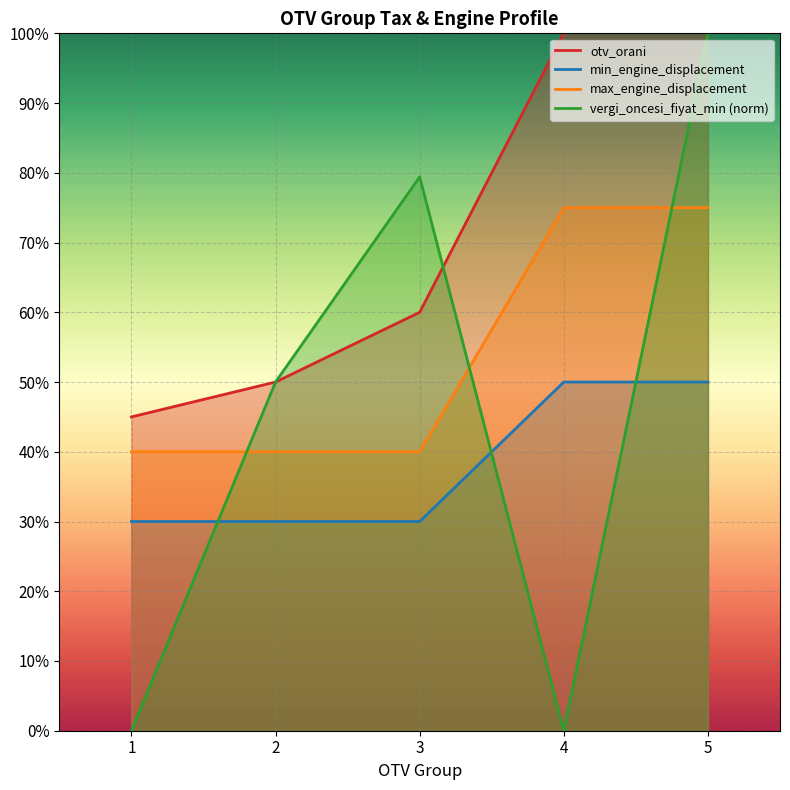

How many distinct data groups are displayed?

4